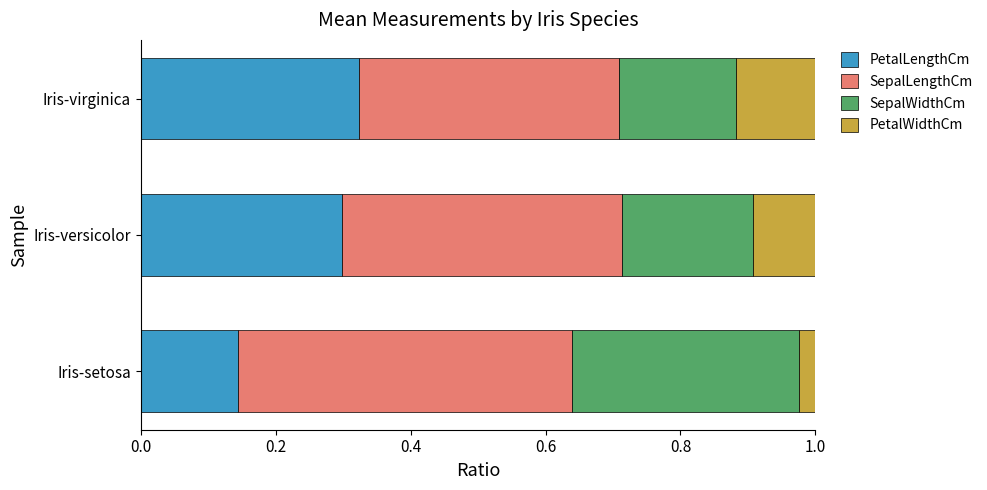

What is the sum of all PetalLengthCm values?

0.8